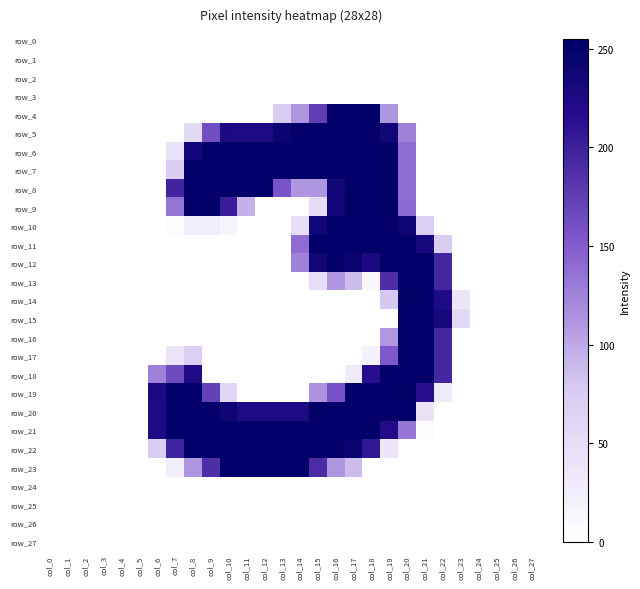

What is the greatest value displayed?

255